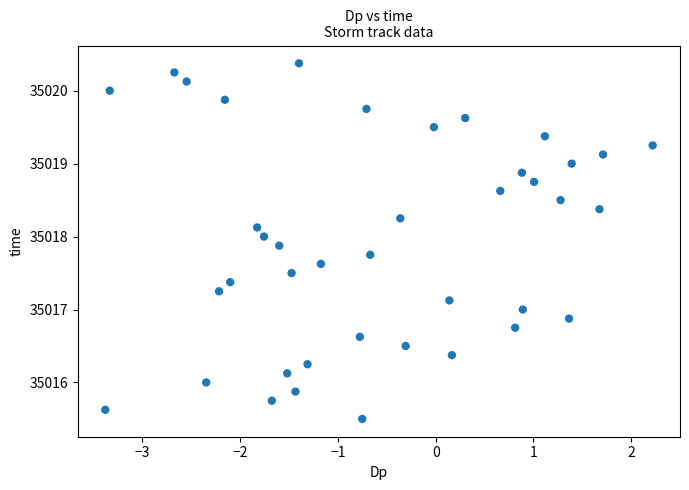

What is the range of X values (max minus min)?

5.6